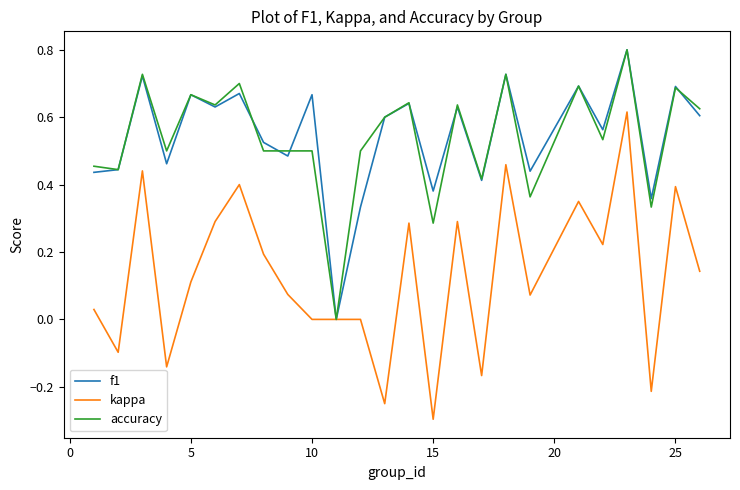

What is the minimum value for kappa?

-0.3